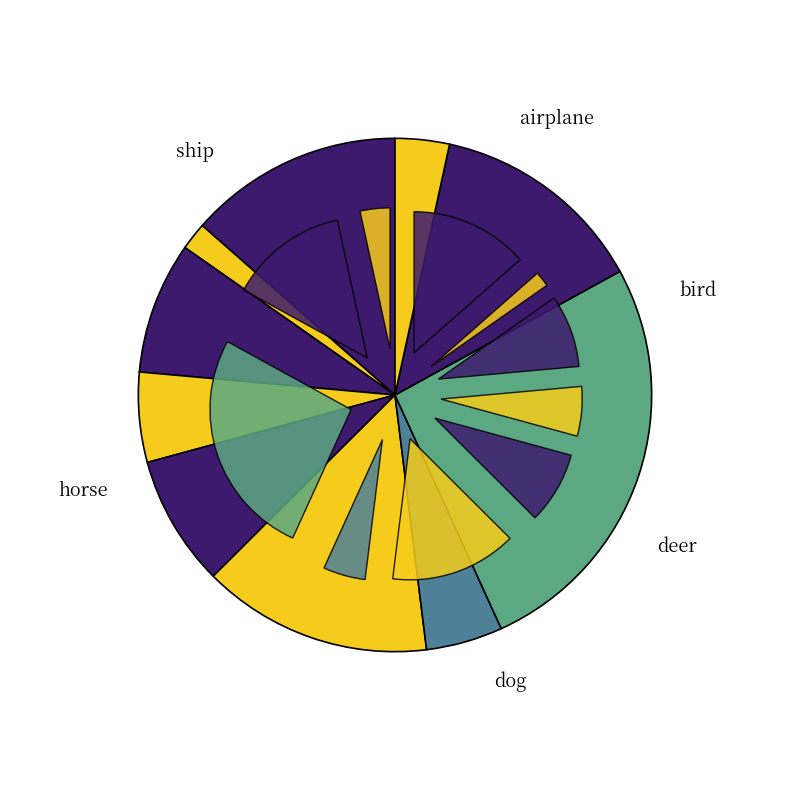

Between horse and airplane, which is larger?

horse